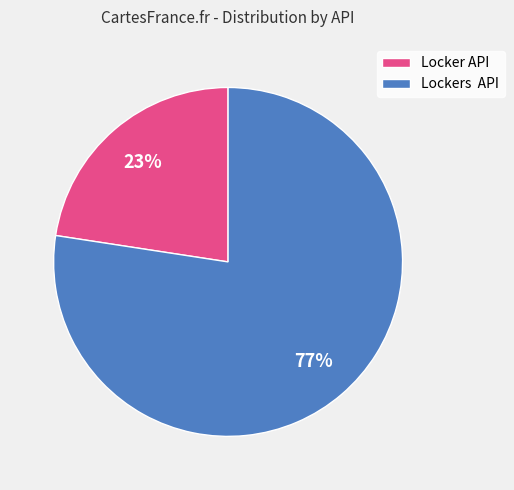

Is it true that Locker API is 23% of the pie?

True